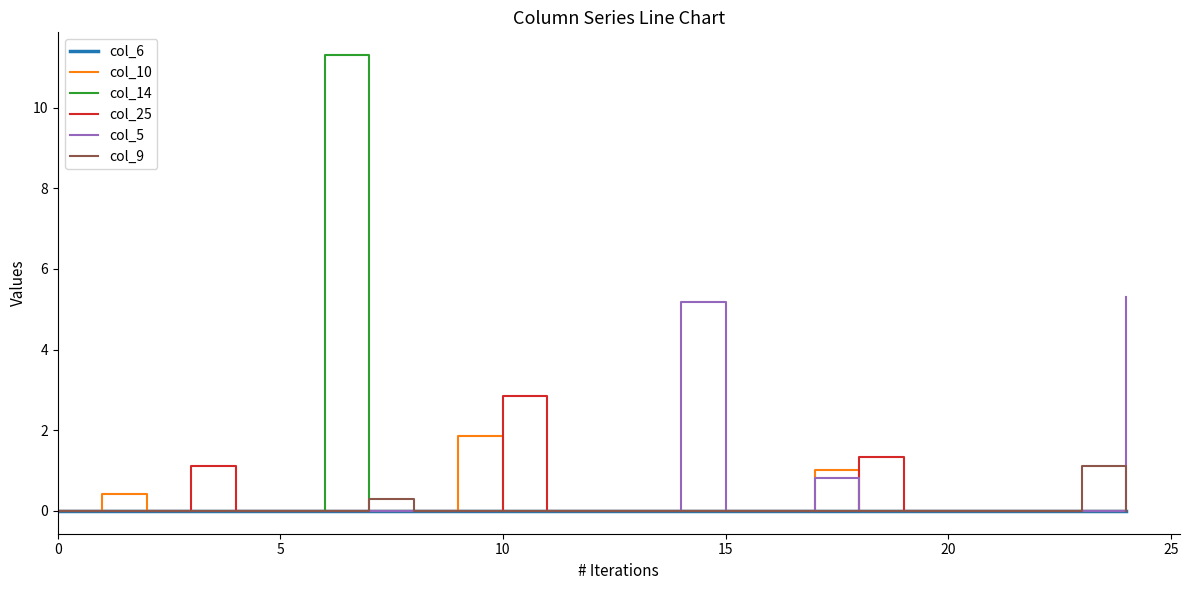

What is the greatest value displayed?

11.3